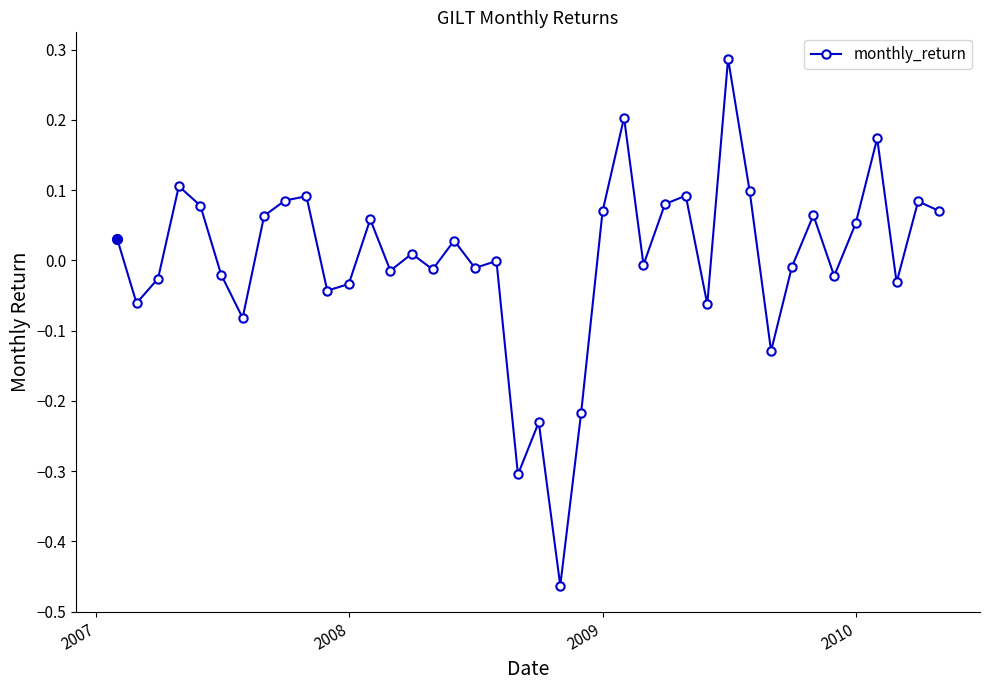

How many points are lower than both their immediate neighbors (excluding endpoints)?

13